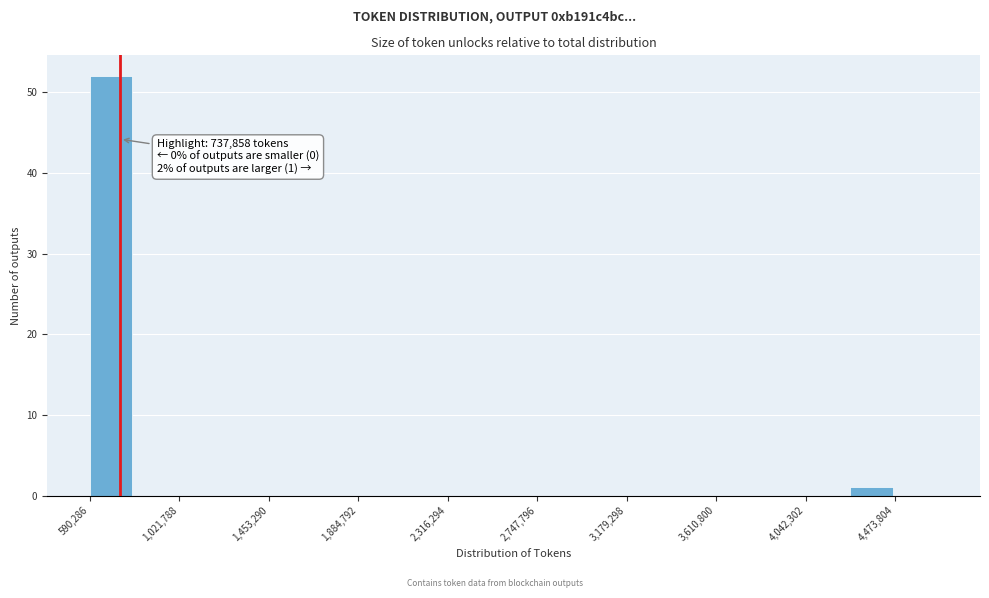

Which range on the x-axis has the tallest bar?

600000 to 800000